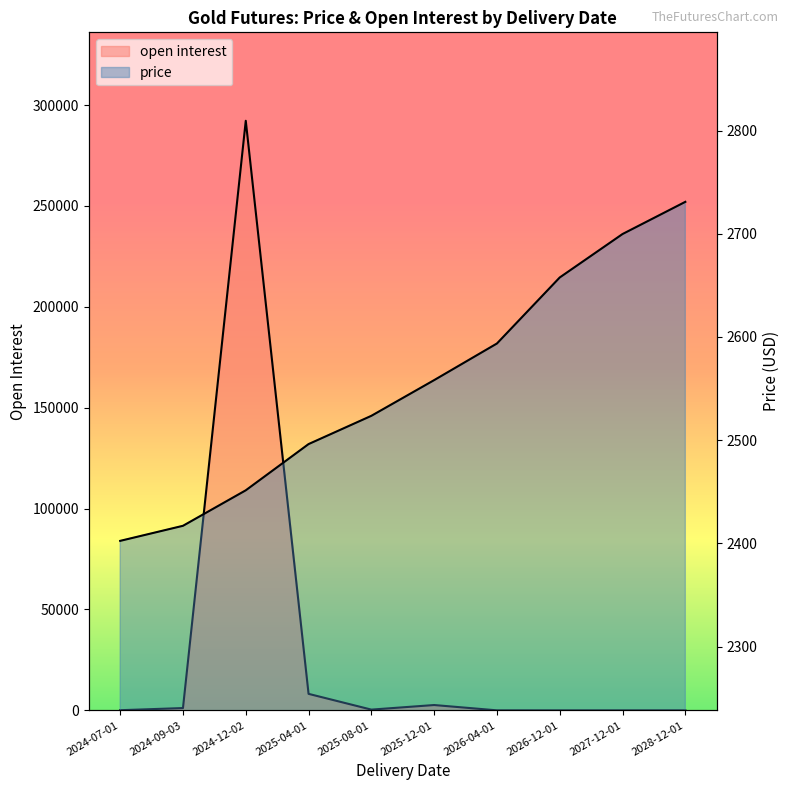

Rank the series at 2024-09-03 from lowest to highest value.

open interest, price